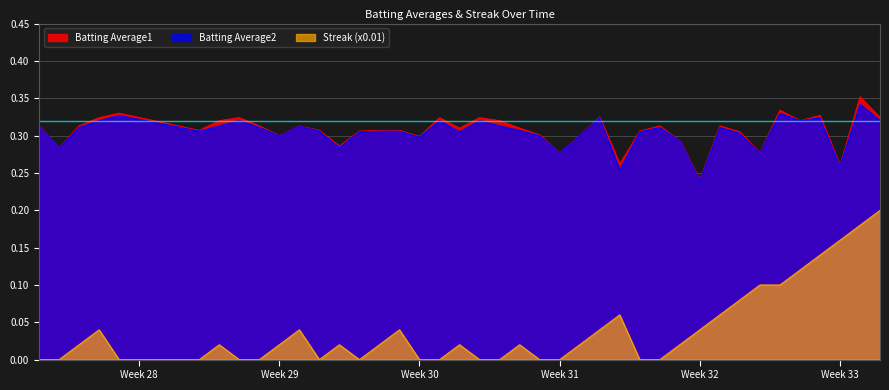

True or false: Batting Average2 and Streak (x0.01) cross at least once.

False